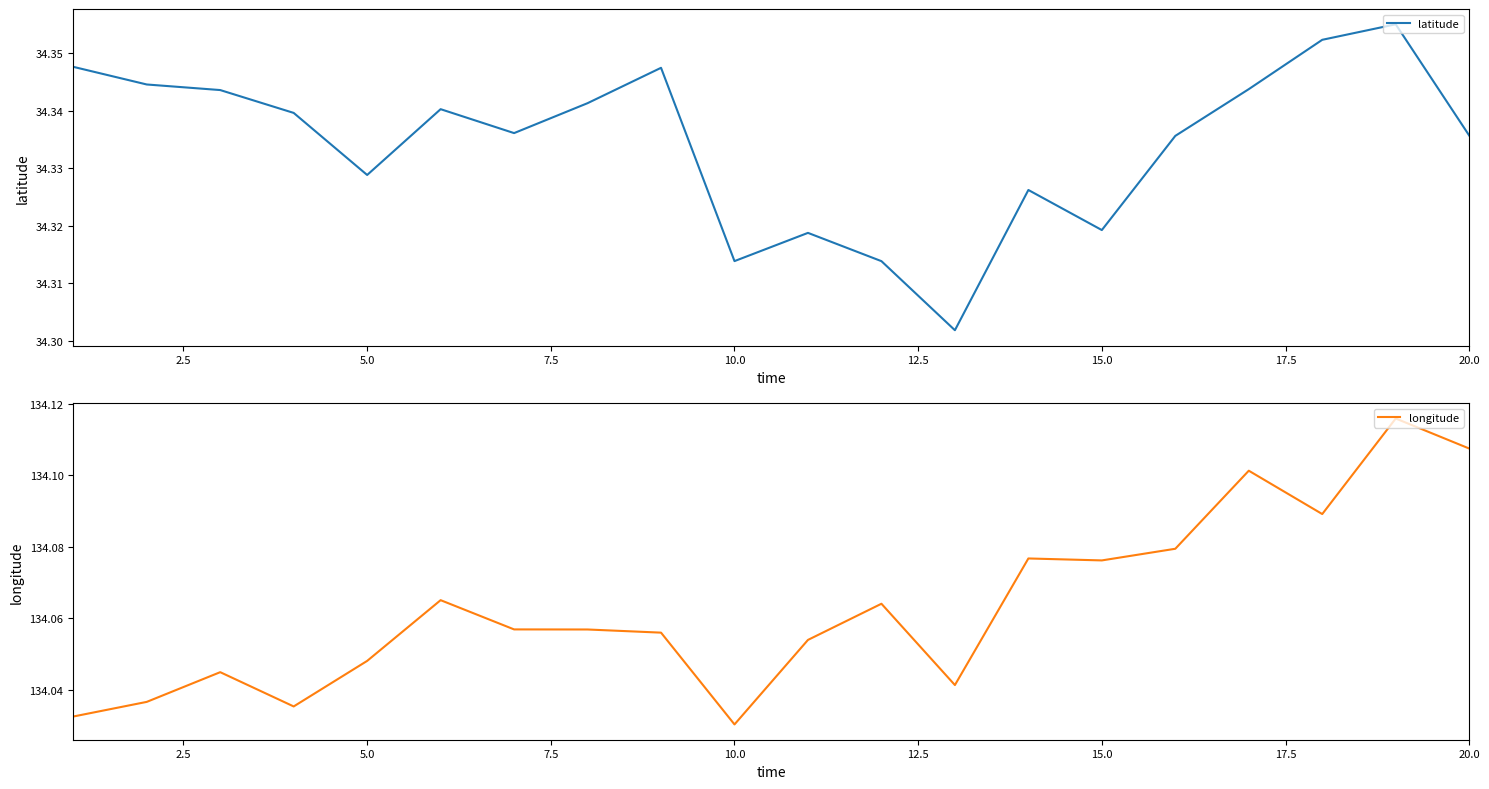

Rank the series by their maximum value, from highest to lowest.

longitude, latitude